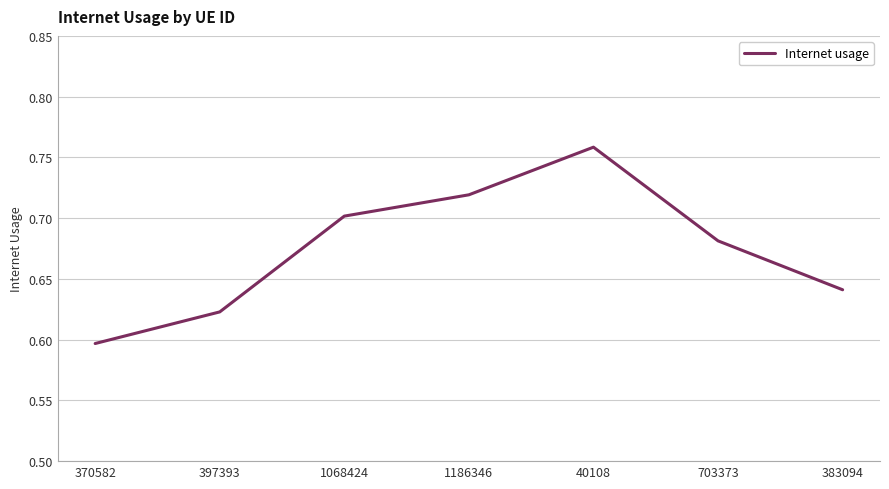

At which label is the value closest to 0?

370582